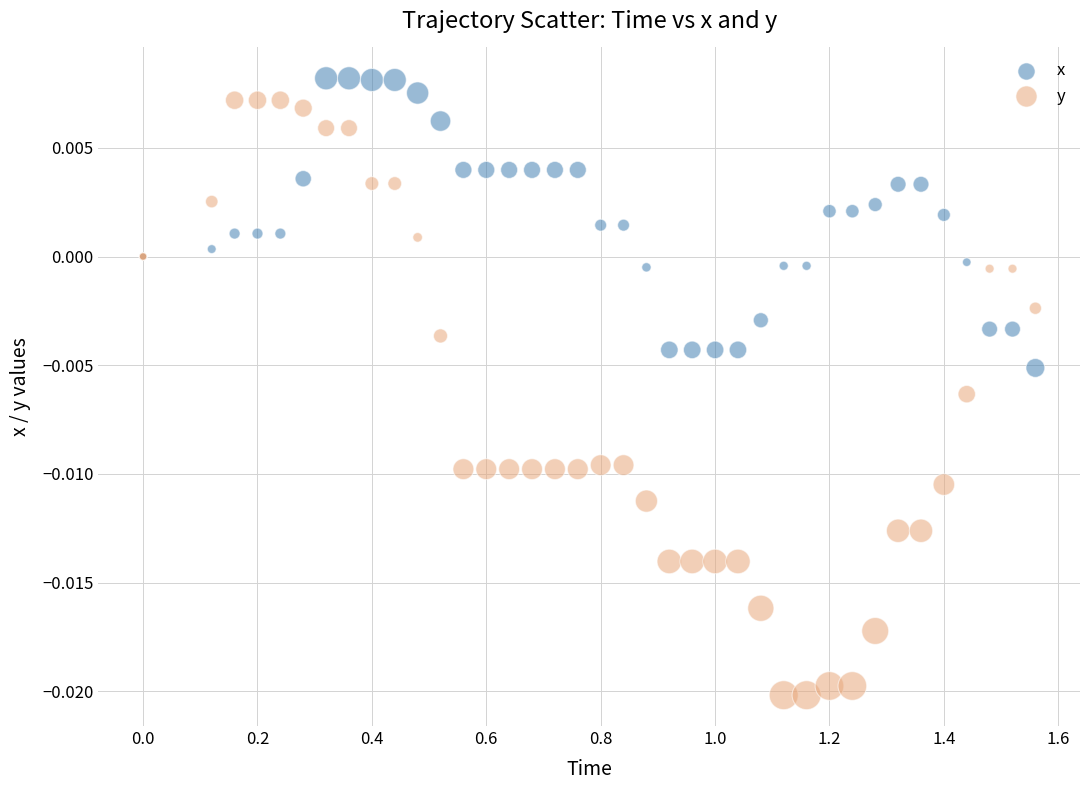

Which series contains the lowest Y value?

y